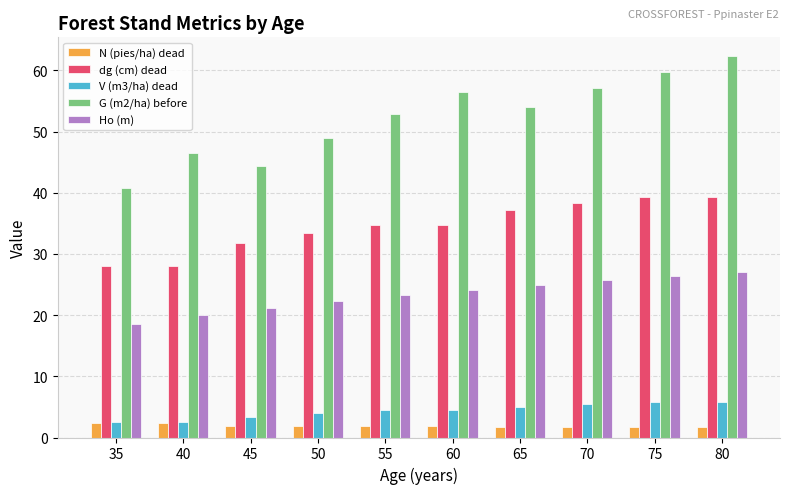

Where is dg (cm) dead nearest to the value 33?

50